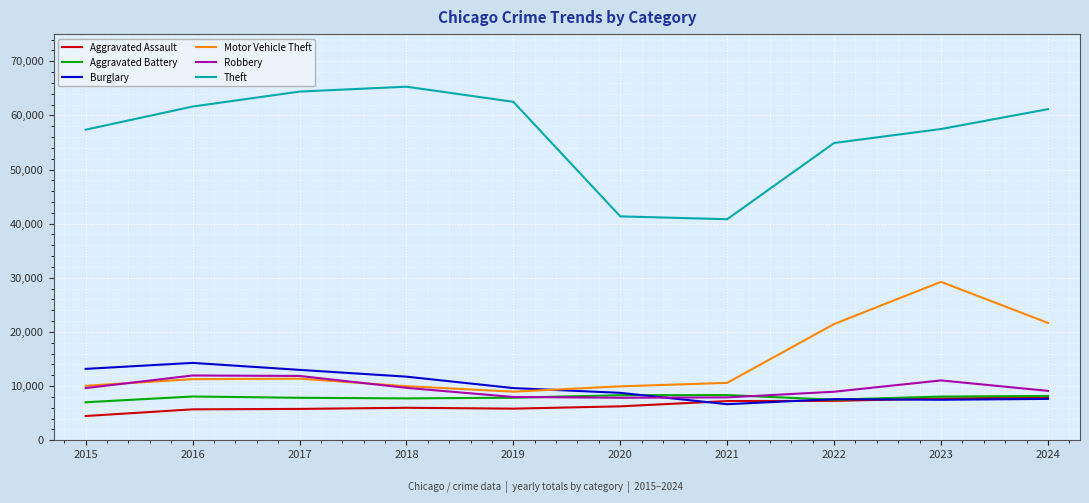

True or false: Theft and Motor Vehicle Theft cross at least once.

False